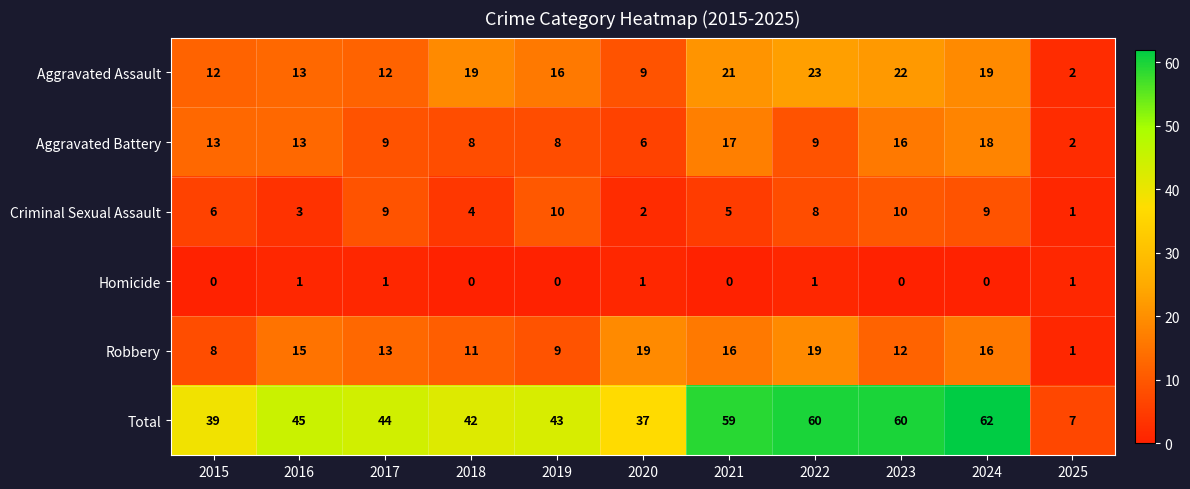

What is the total value across all series at 2023?

120